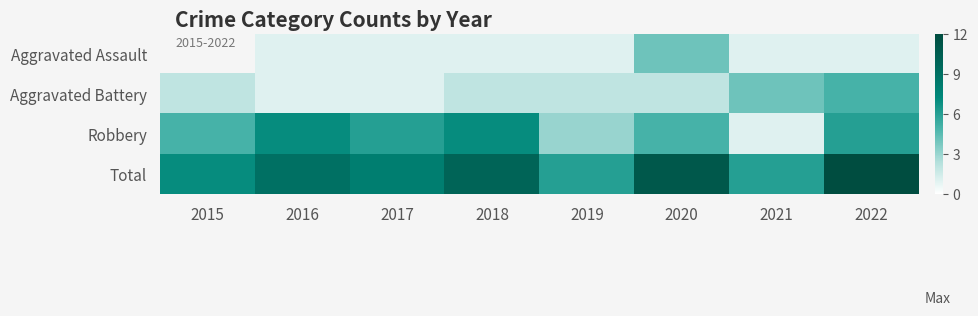

Which has a higher value, 2017 or 2020?

2020